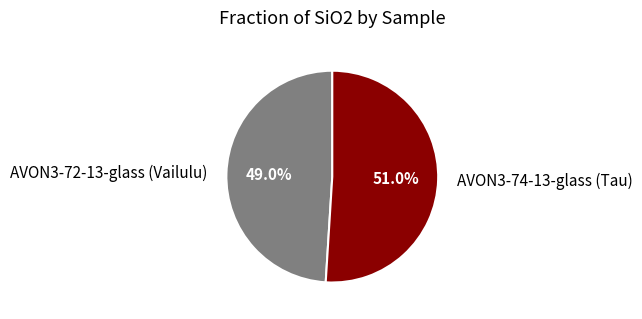

Combined, do AVON3-74-13-glass (Tau) and AVON3-72-13-glass (Vailulu) account for over 50%?

Yes